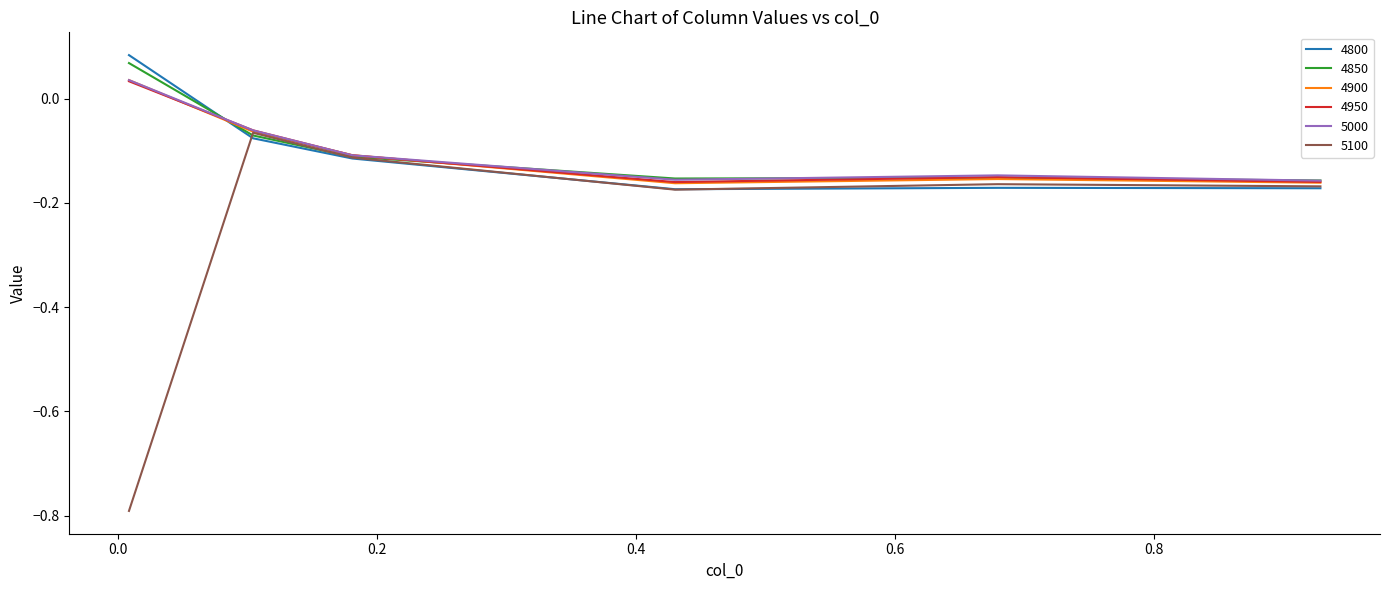

What is the smallest value displayed?

-0.8